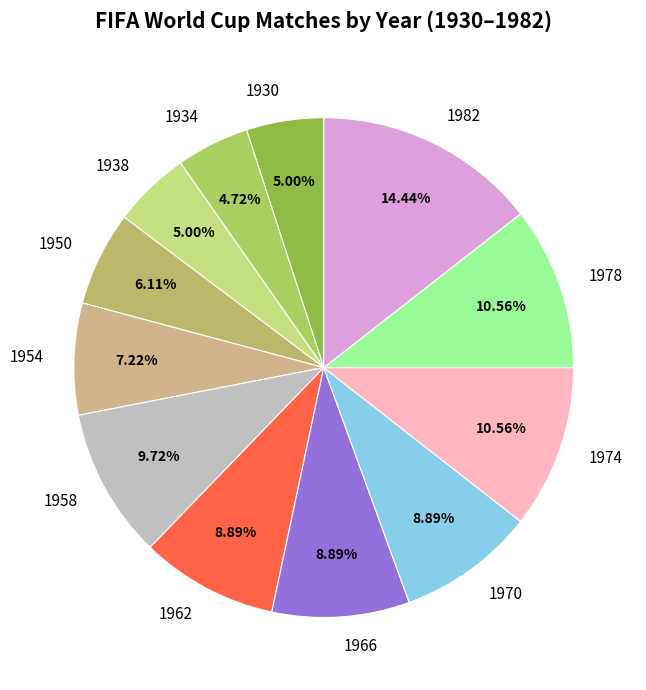

Does 1934 represent more than half of the total?

No